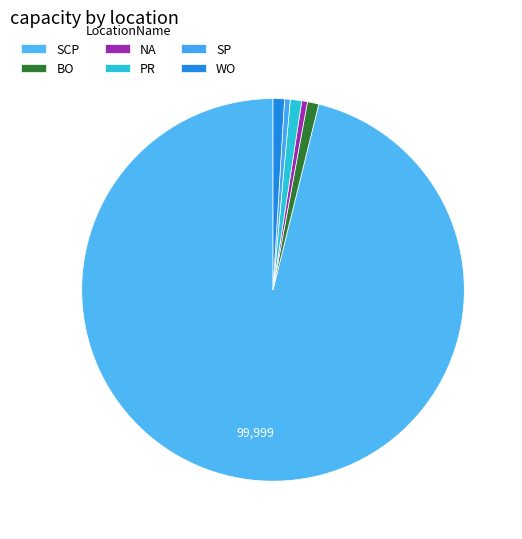

Count the number of slices in the pie.

6